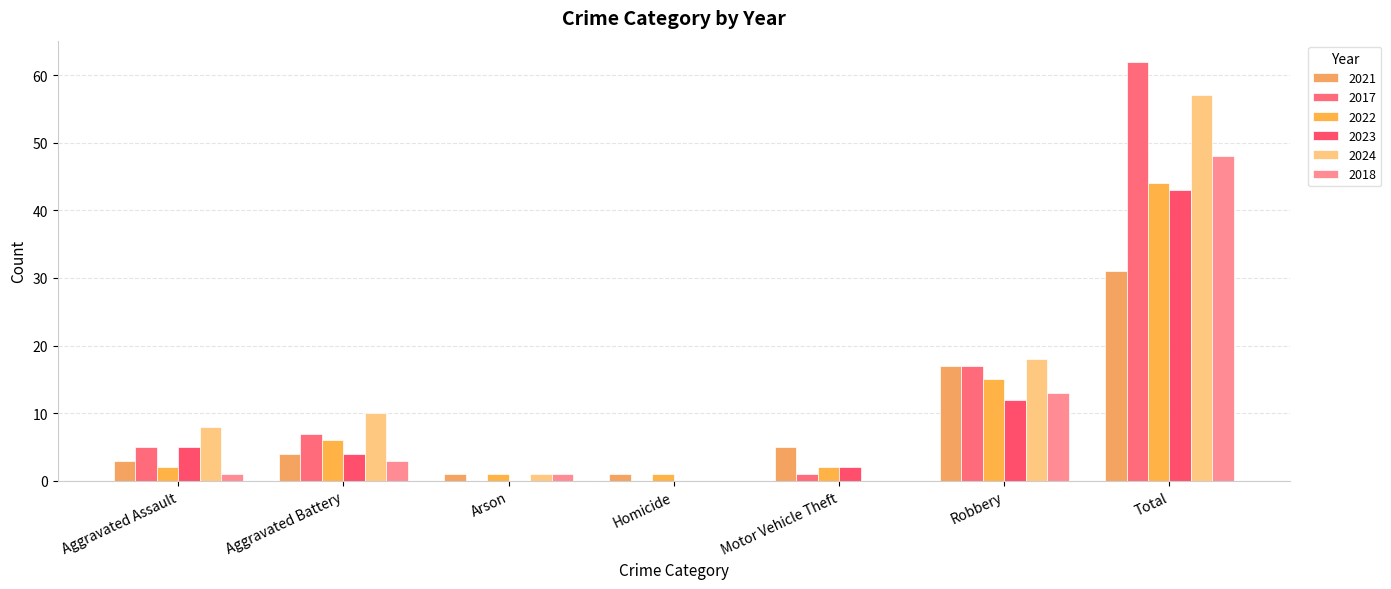

What is the sum of the 2017 values at Aggravated Assault and Arson?

5